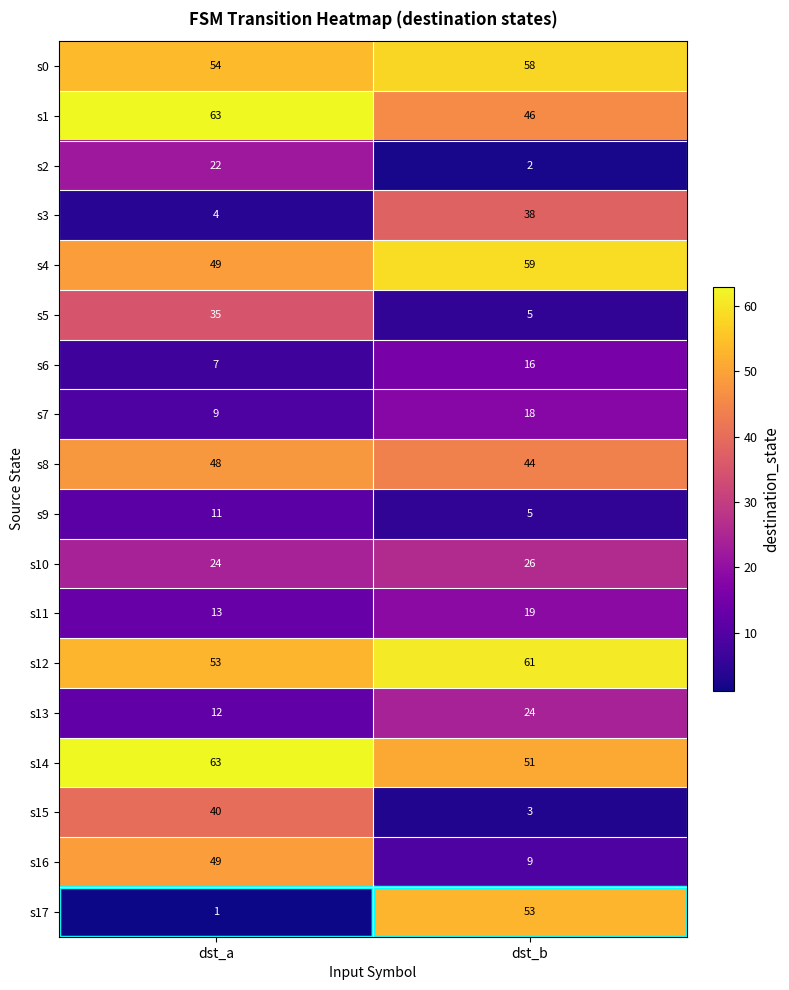

Is it true that s7 equals 18 at dst_b?

True